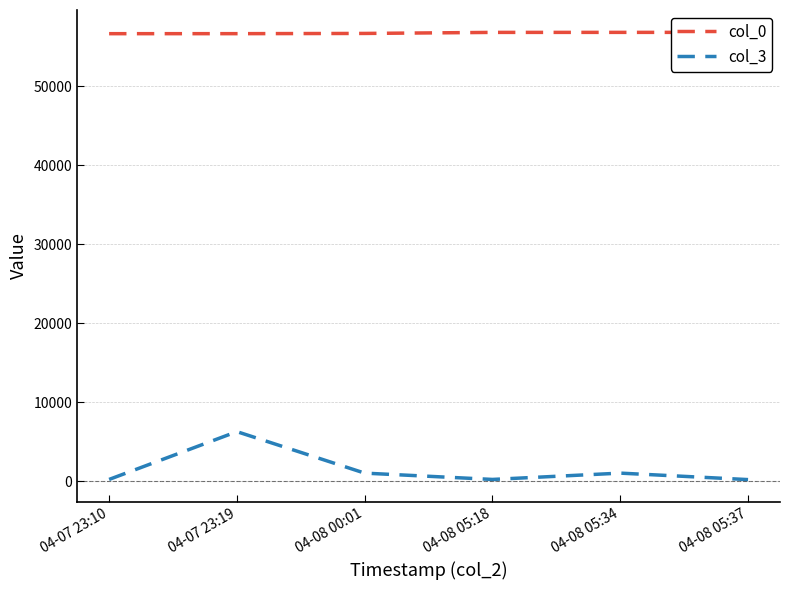

Reading left to right, extract all data points from this chart.

col_0: 04-07 23:10=56654	04-07 23:19=56657	04-08 00:01=56685	04-08 05:18=56817	04-08 05:34=56820	04-08 05:37=56821
col_3: 04-07 23:10=200	04-07 23:19=6254	04-08 00:01=1000	04-08 05:18=200	04-08 05:34=1000	04-08 05:37=180